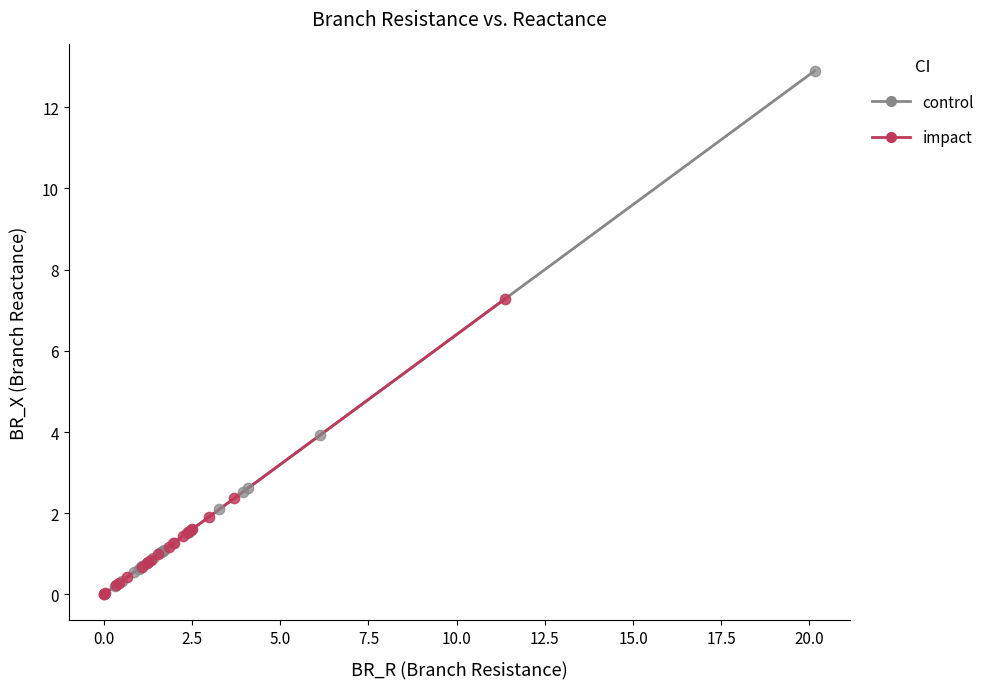

Which series contains the highest Y value?

control